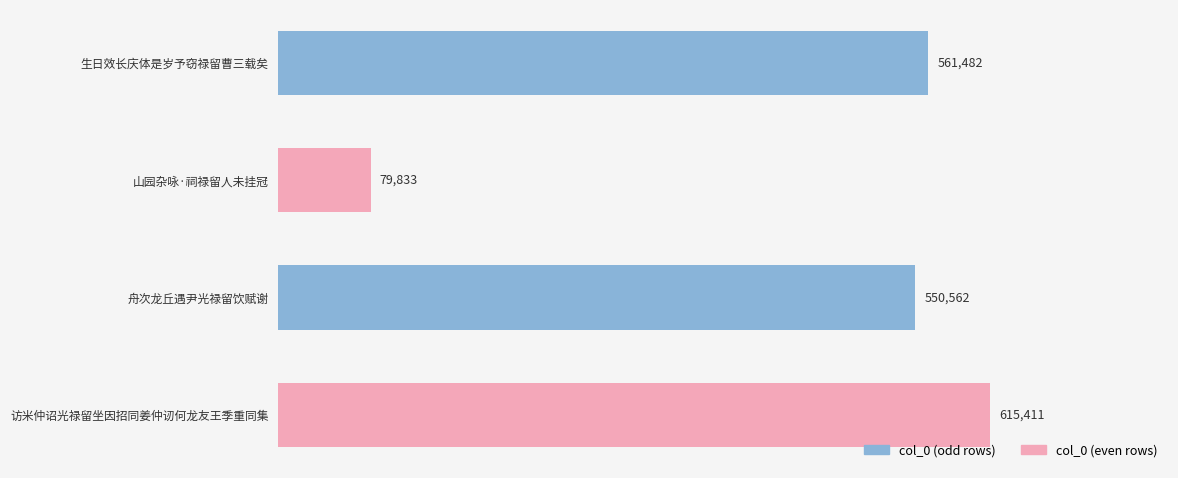

What is the difference between the maximum and minimum values?

535578